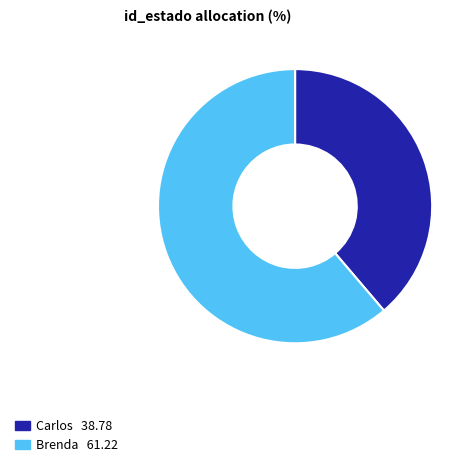

Is there a majority slice in this chart?

Yes